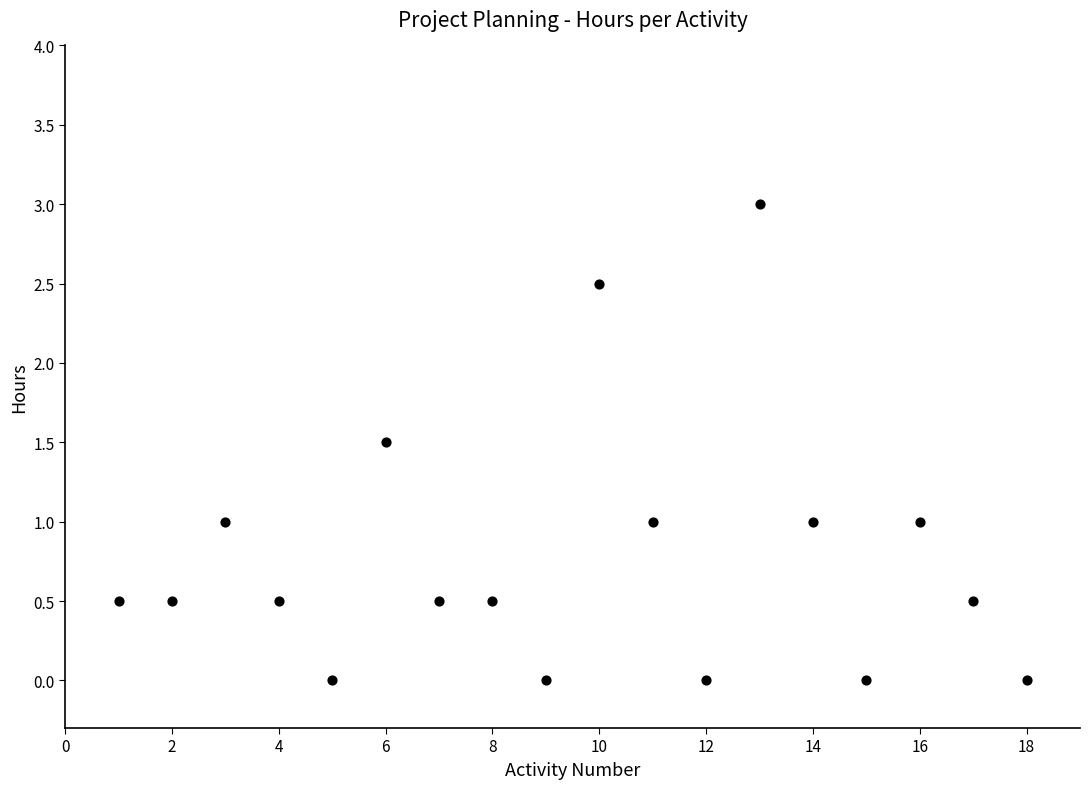

What is the range of Y values (max minus min)?

3.0